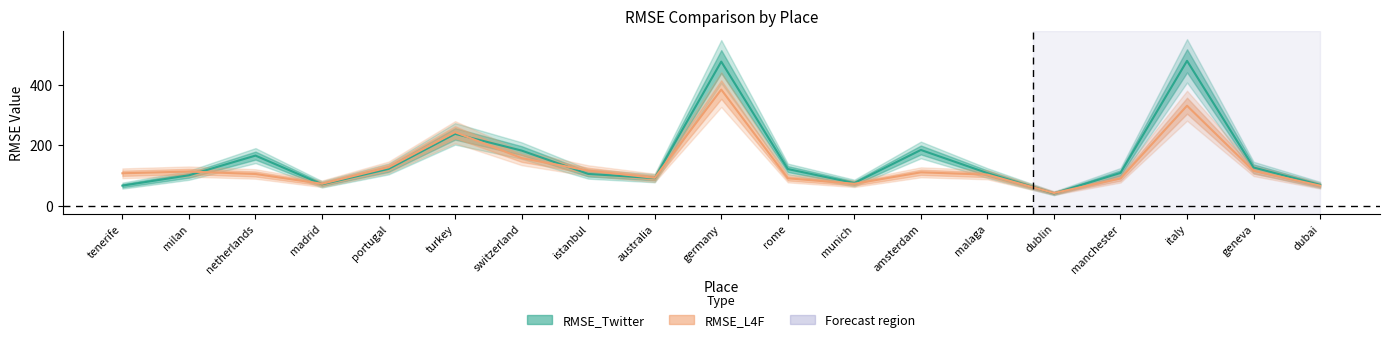

At which category is the sum across all series the highest?

germany